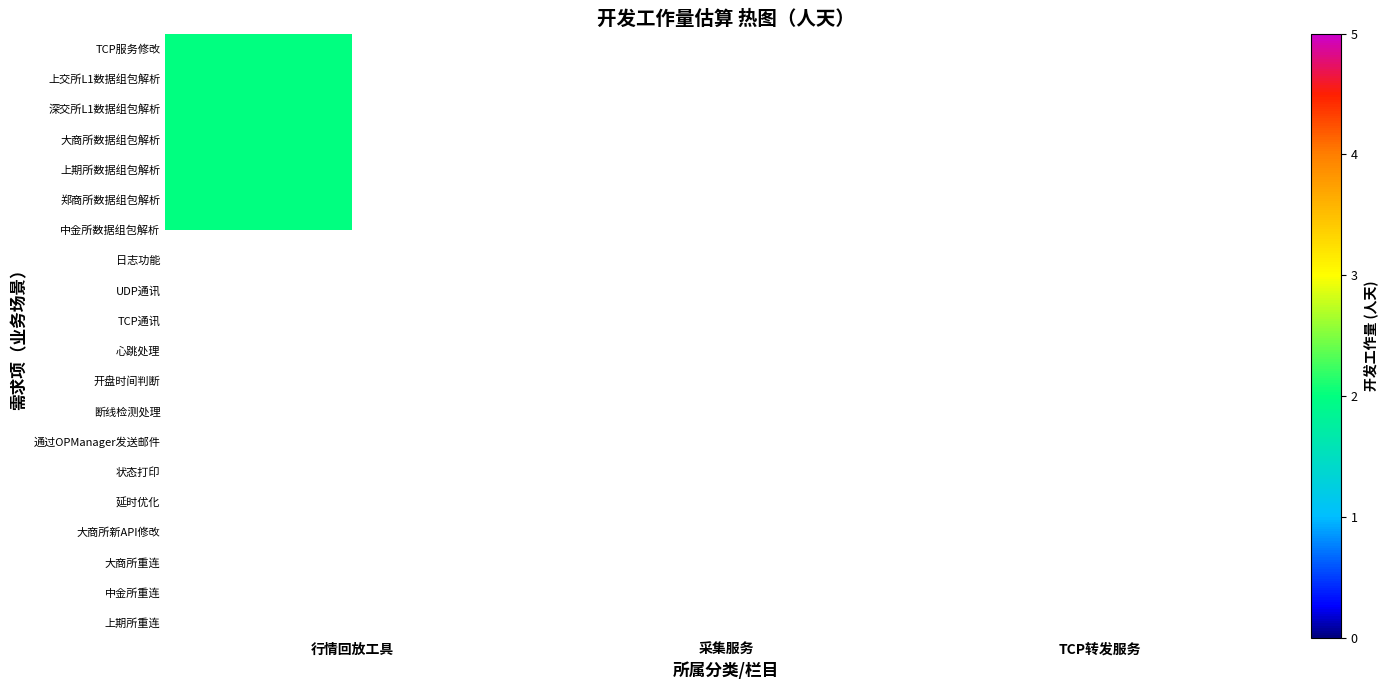

List the labels in order of 上期所数据组包解析 value, largest first.

行情回放工具, 采集服务, TCP转发服务